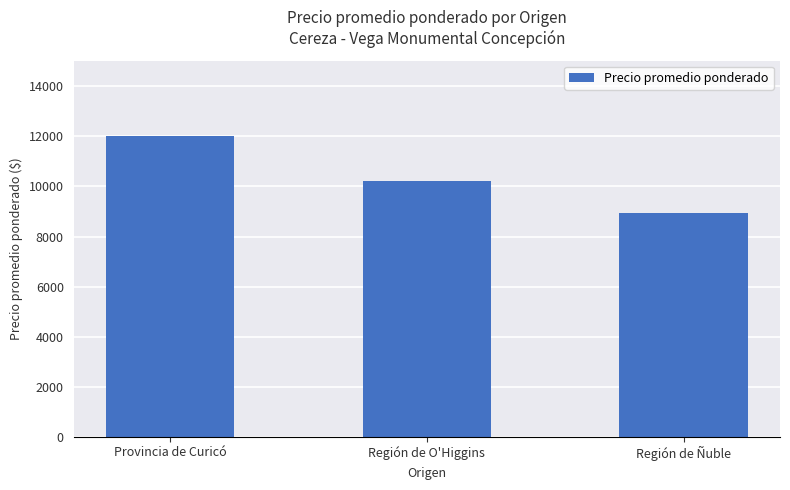

Reading right to left, what are all the values shown in this chart?

Región de Ñuble=8950	Región de O'Higgins=10208	Provincia de Curicó=12023